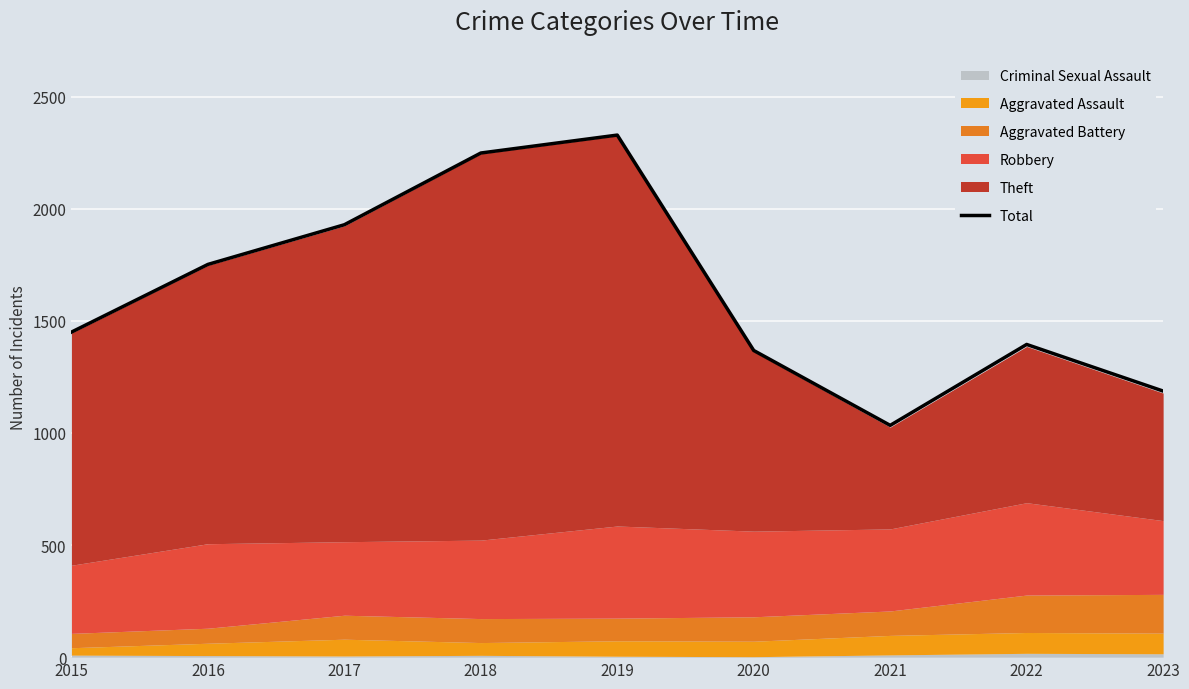

True or false: the data has more than 1 interior local peaks.

True